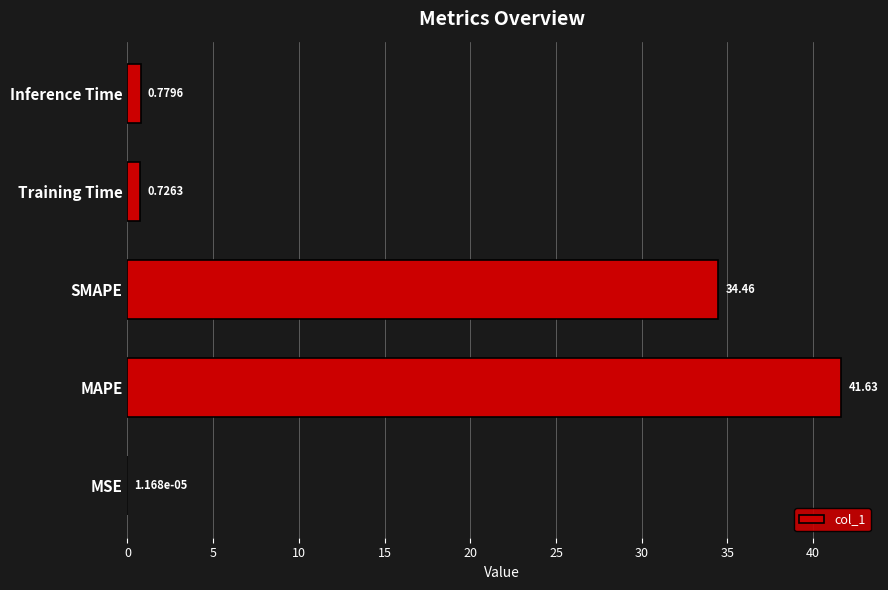

At which label is the value closest to 20?

SMAPE